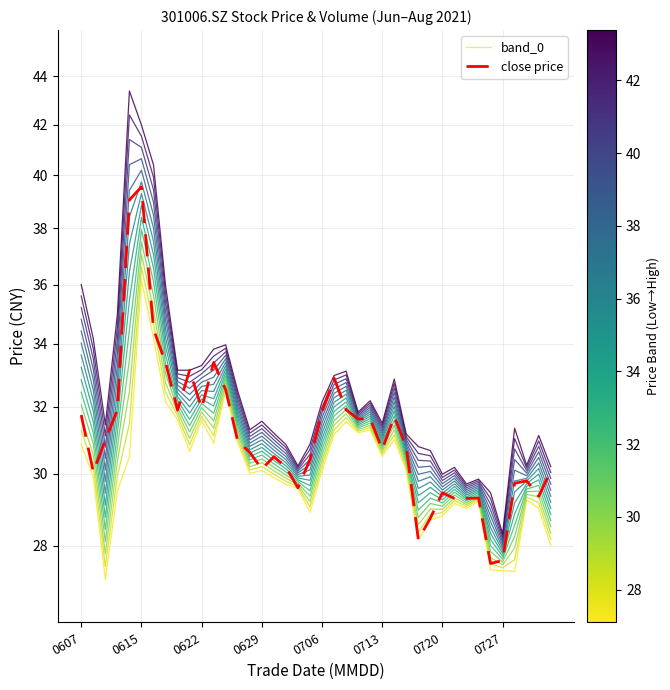

Which series has the largest total across all categories?

close price